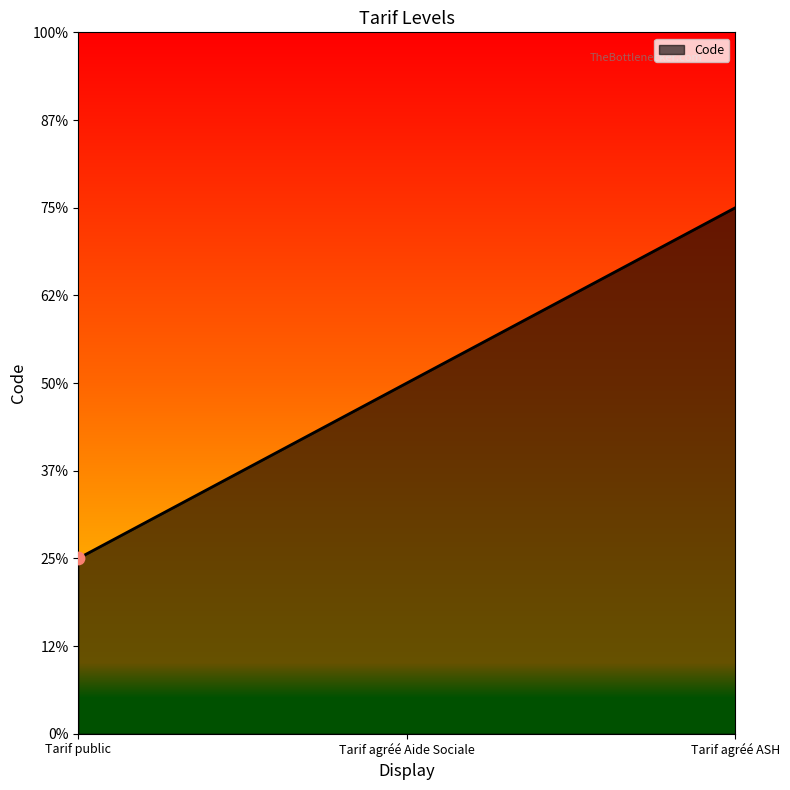

What is the ratio of the value at Tarif agréé Aide Sociale to the value at Tarif agréé ASH?

0.7